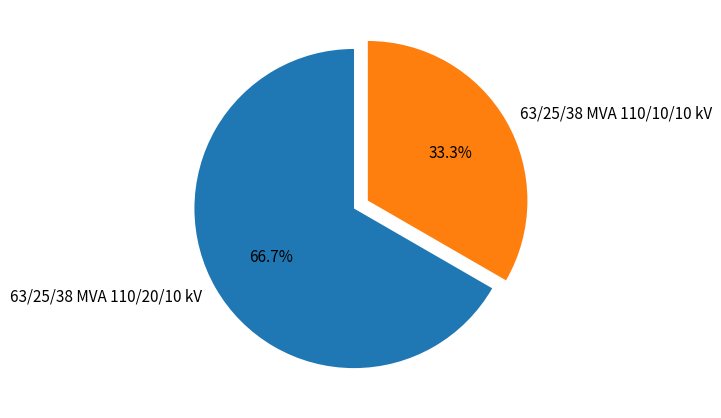

How much of the chart is everything except 63/25/38 MVA 110/10/10 kV?

66.7%